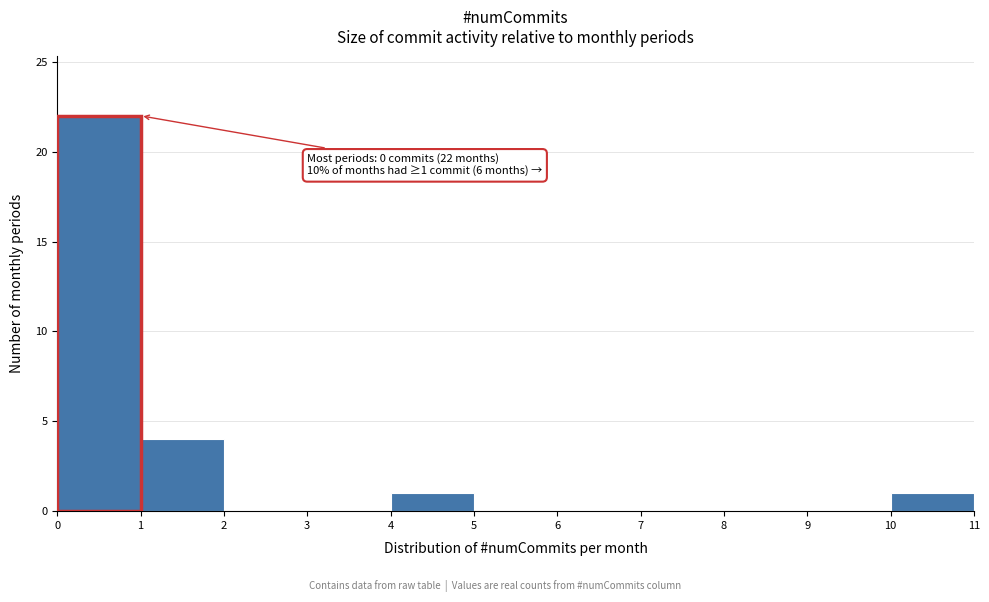

Over which range of the x-axis is the bar tallest?

0 to 1